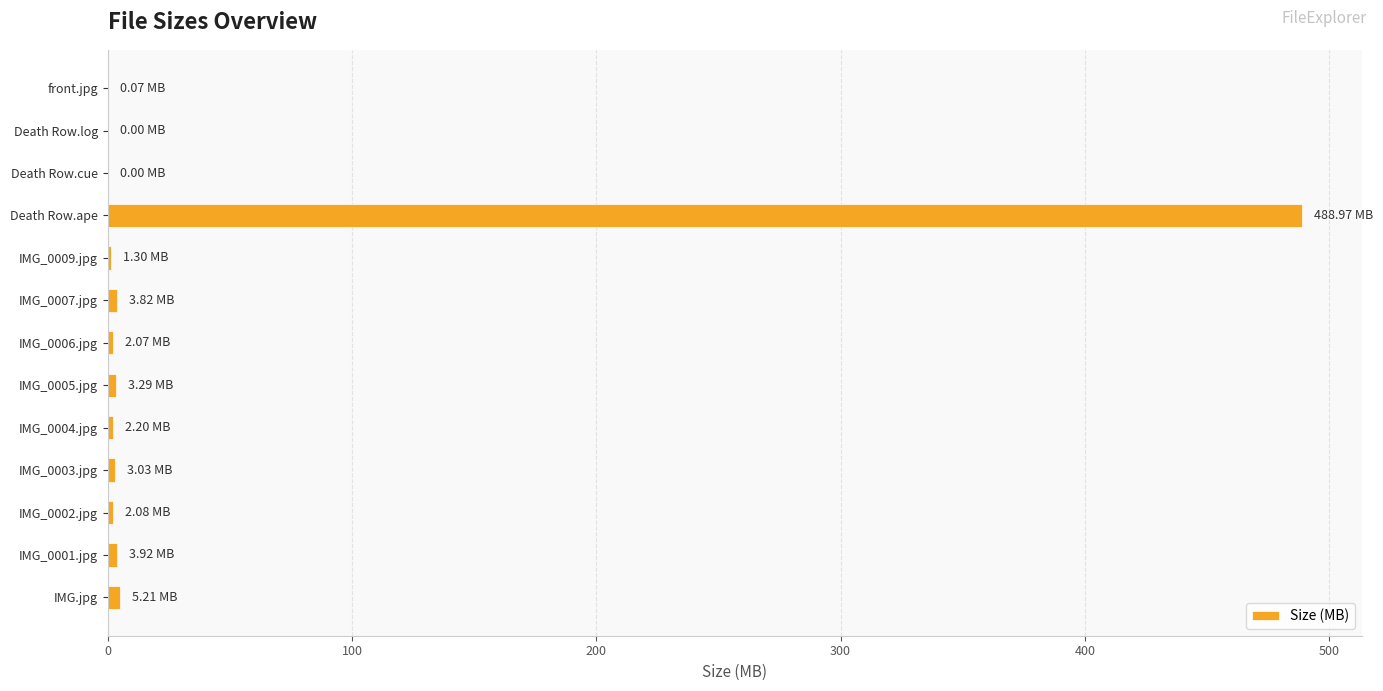

How many categories are shown in the chart?

13